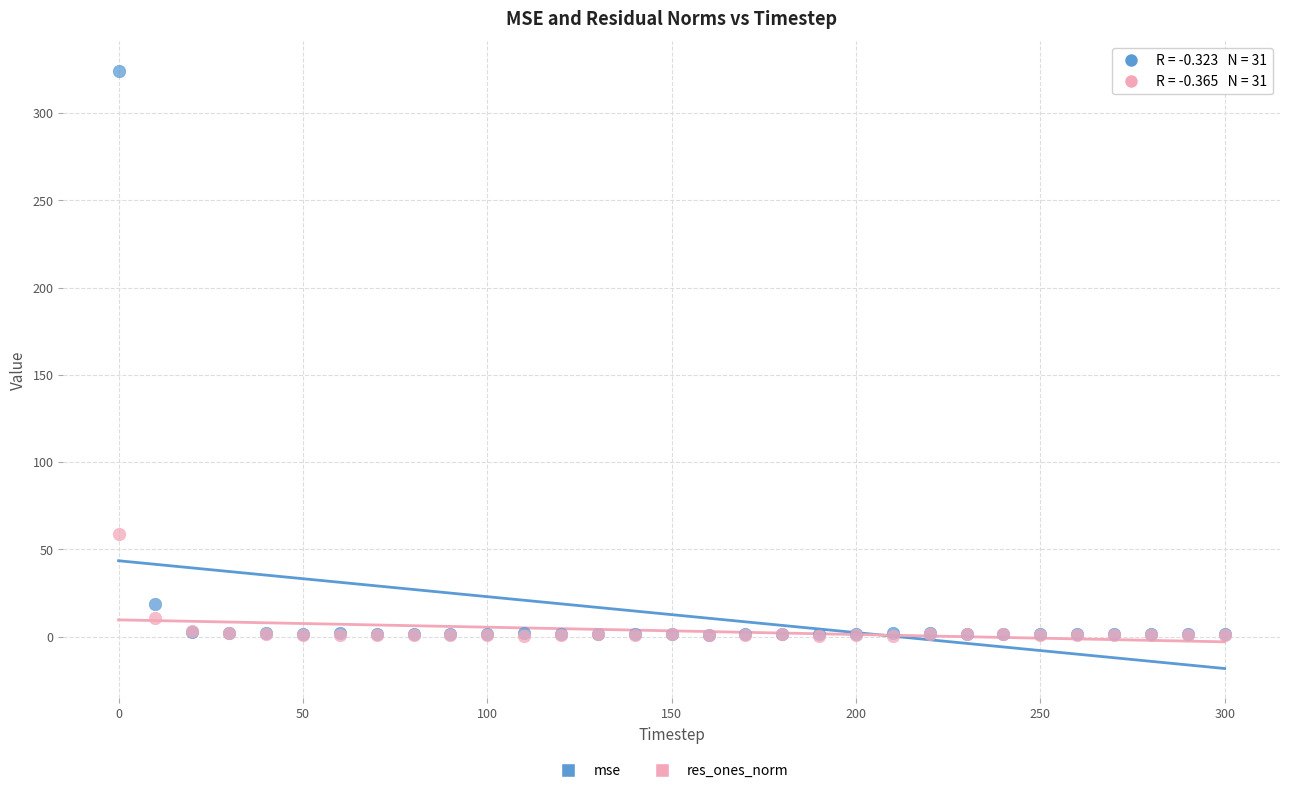

Which series has the widest spread of Y values?

mse